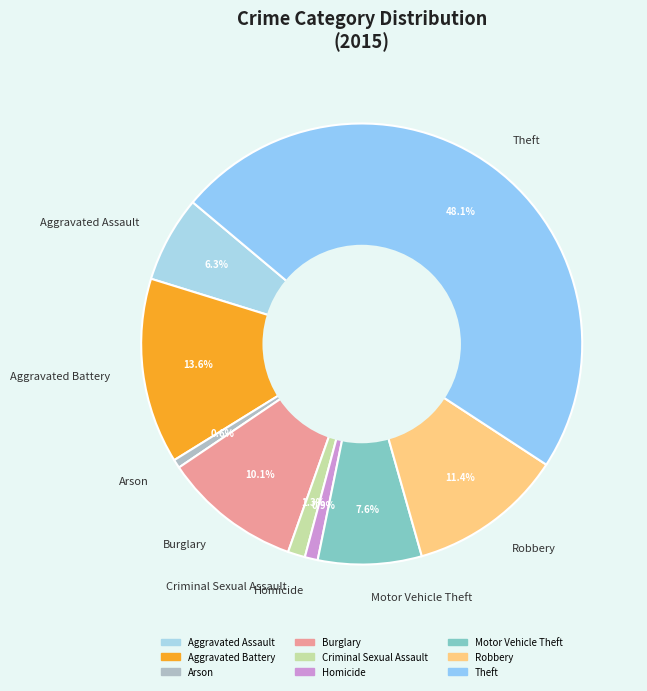

Is it true that Robbery is 11% of the pie?

True